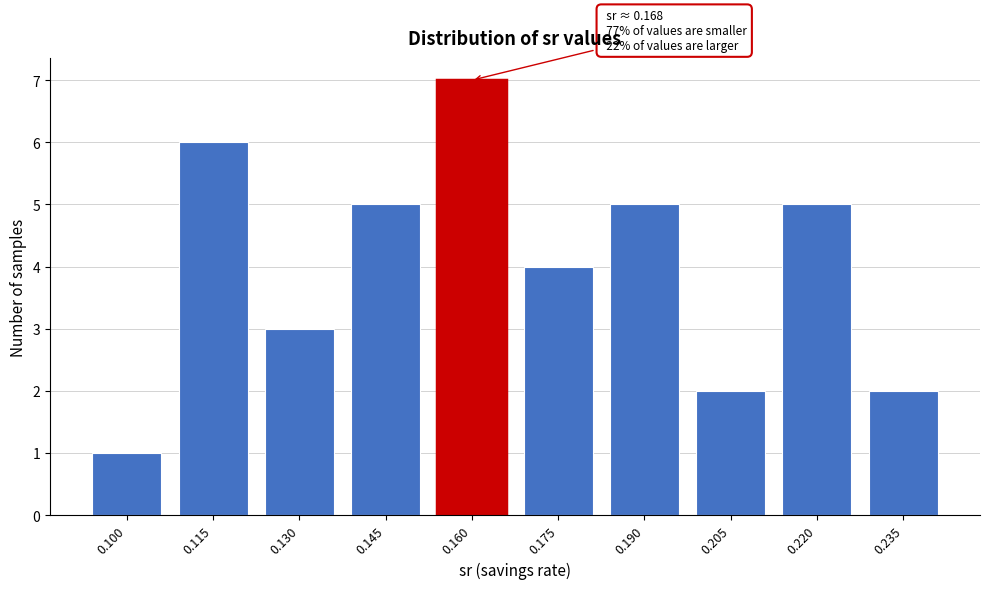

Reading left to right, list all the values displayed in this chart.

1	6	3	5	7	4	5	2	5	2